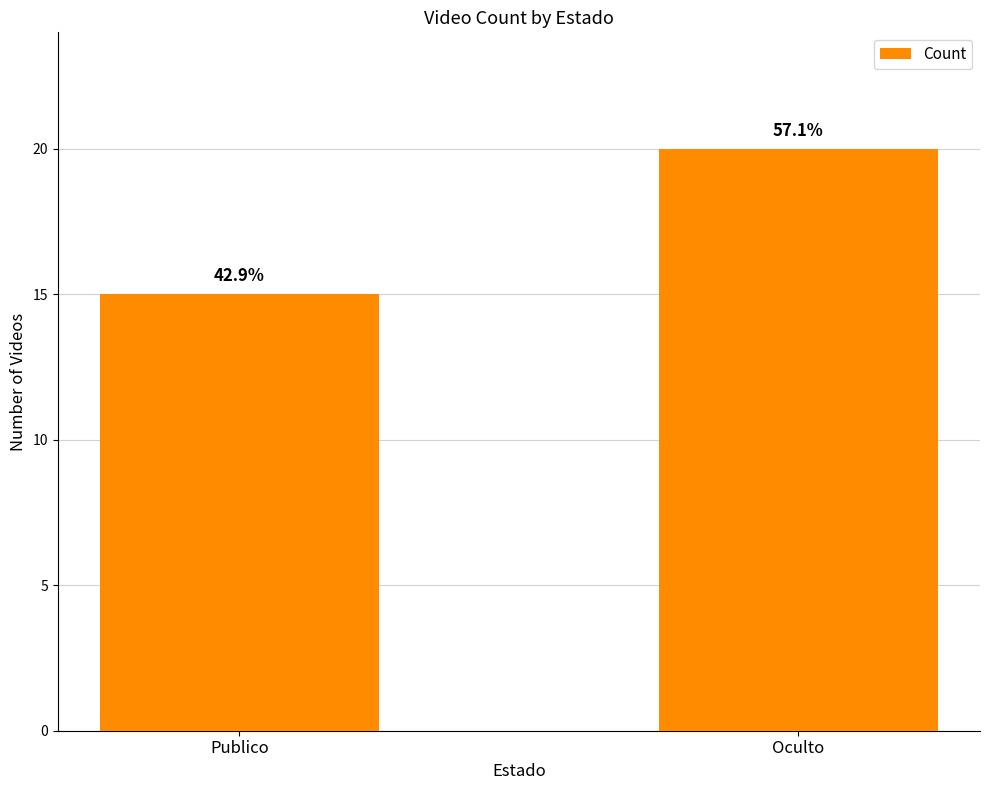

How many bars are there in total?

2